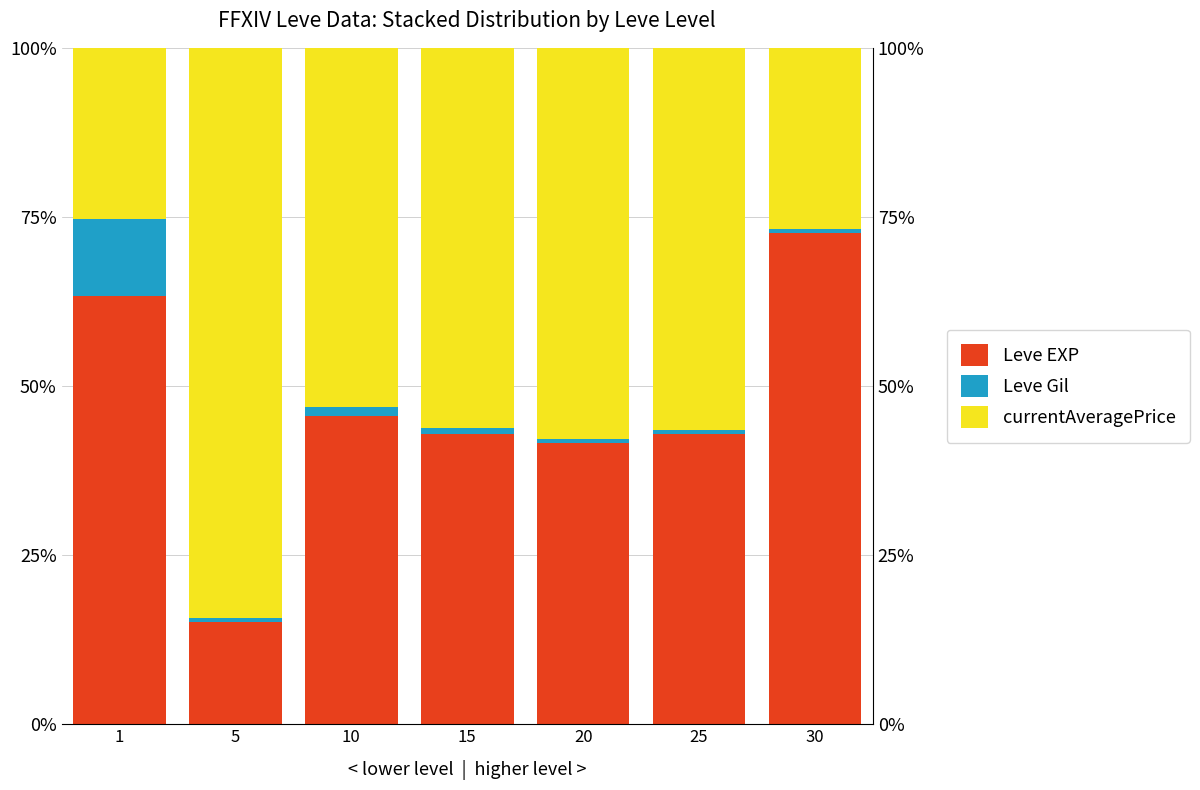

How many values in the Leve EXP series exceed 42?

5